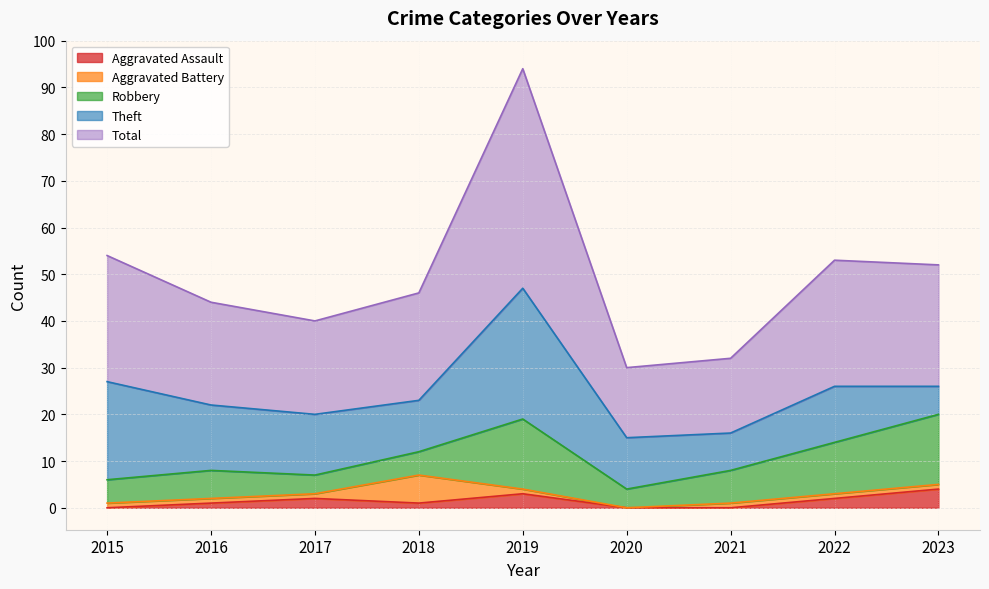

At how many categories does at least one series exceed 19?

7